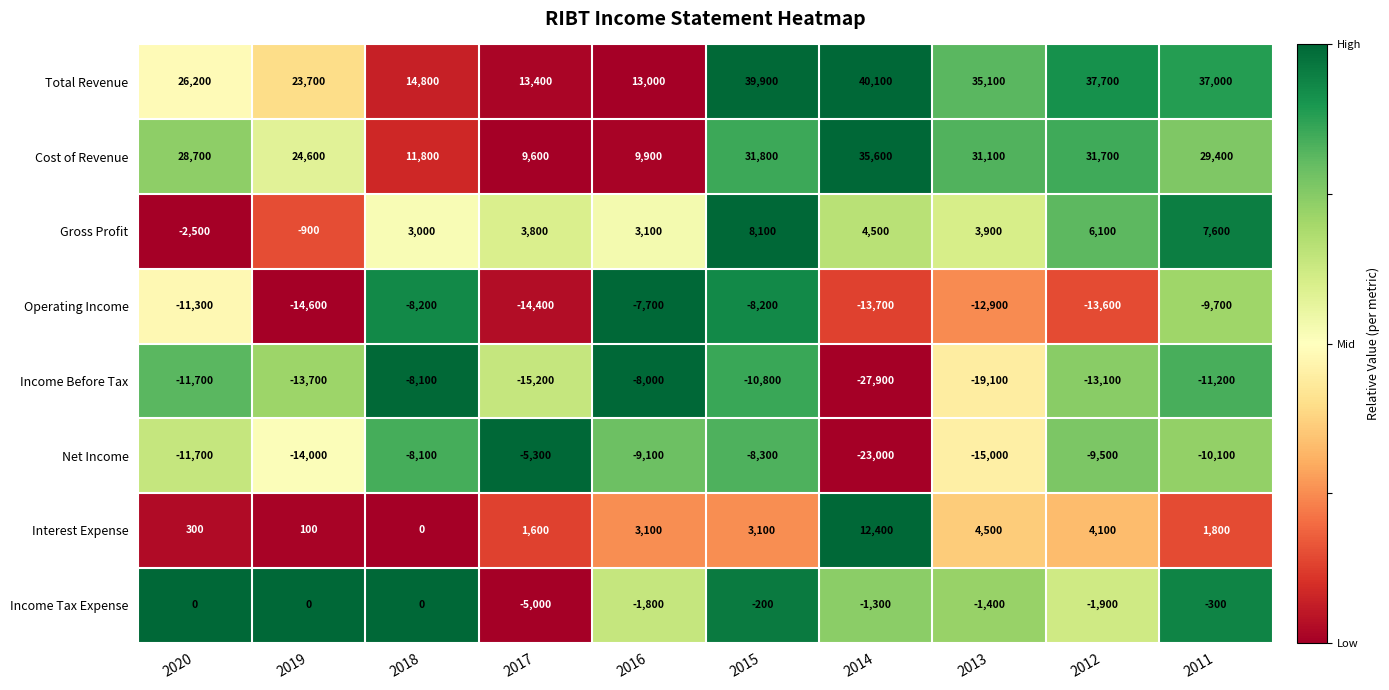

What is the minimum value shown in the chart?

-27900